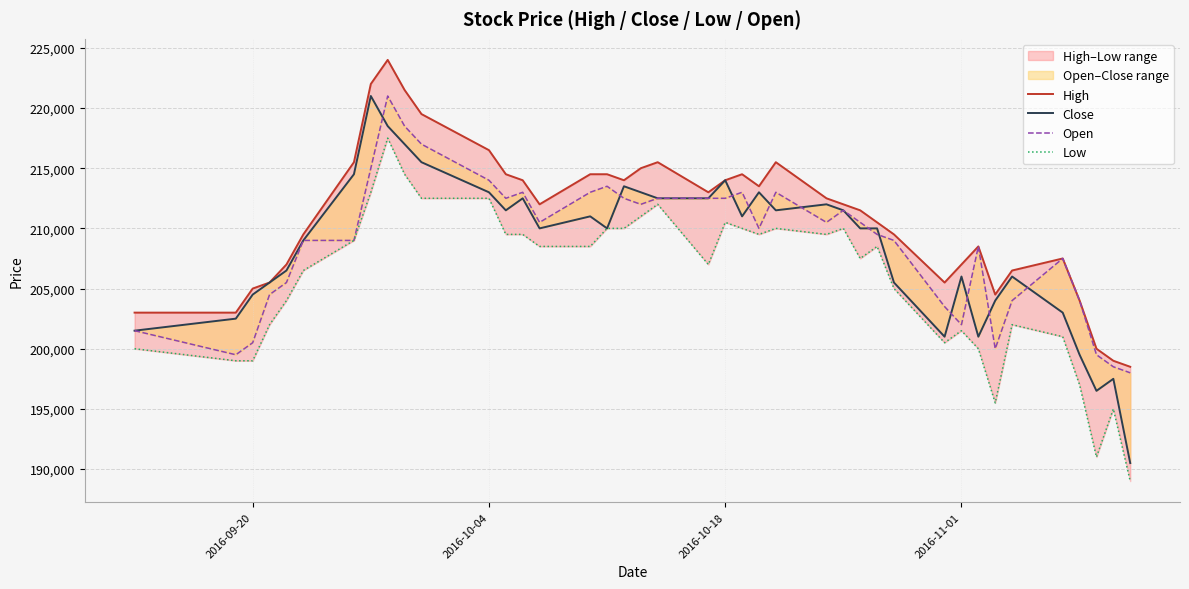

At how many categories does at least one series exceed 216634?

4